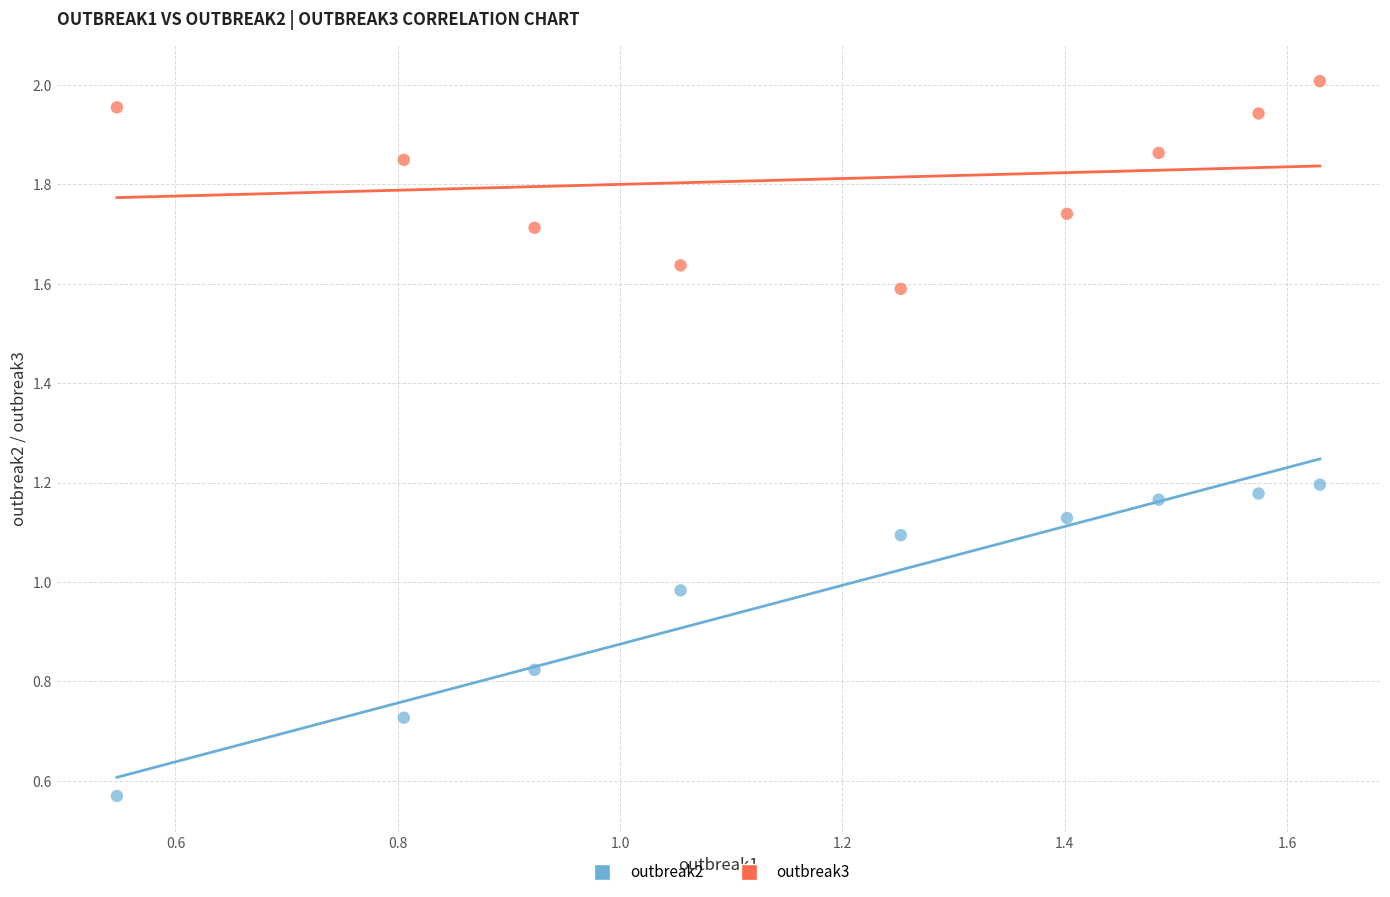

Which series reaches the maximum Y coordinate?

outbreak3